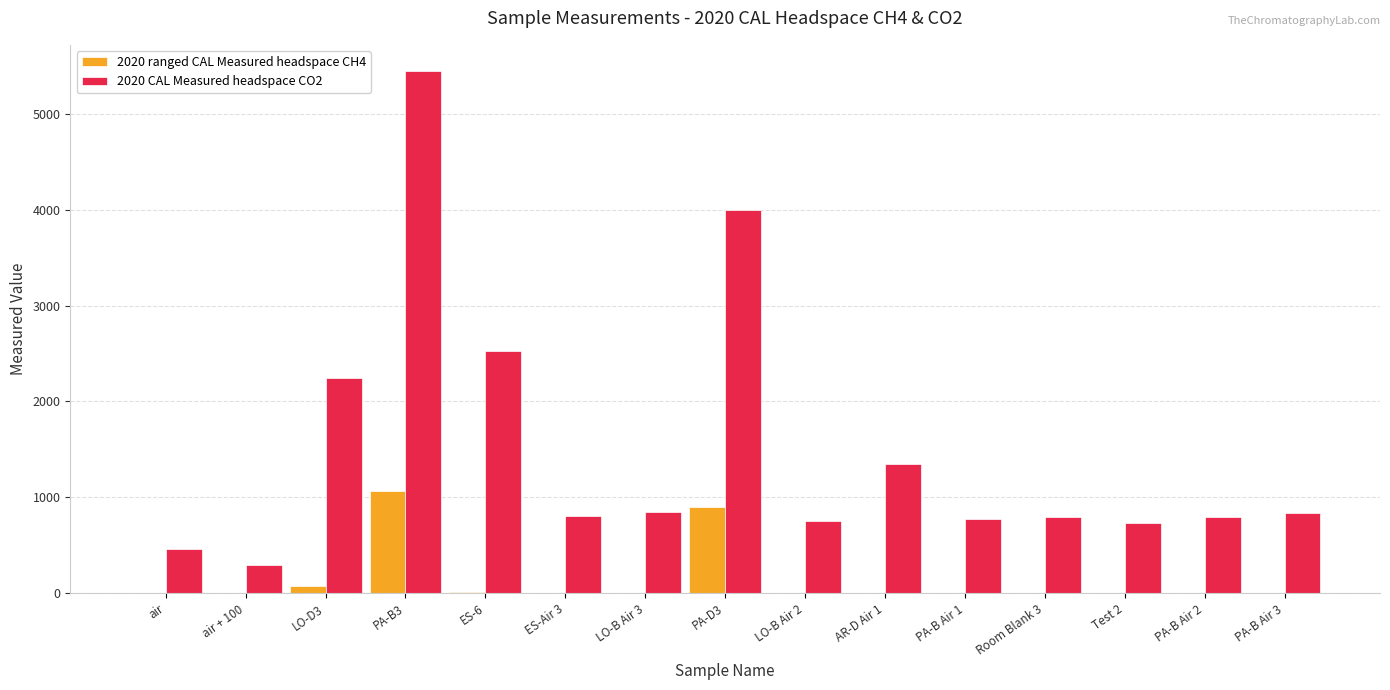

What is the sum of the 2020 CAL Measured headspace CO2 values at LO-B Air 3 and PA-B Air 2?

1639.8